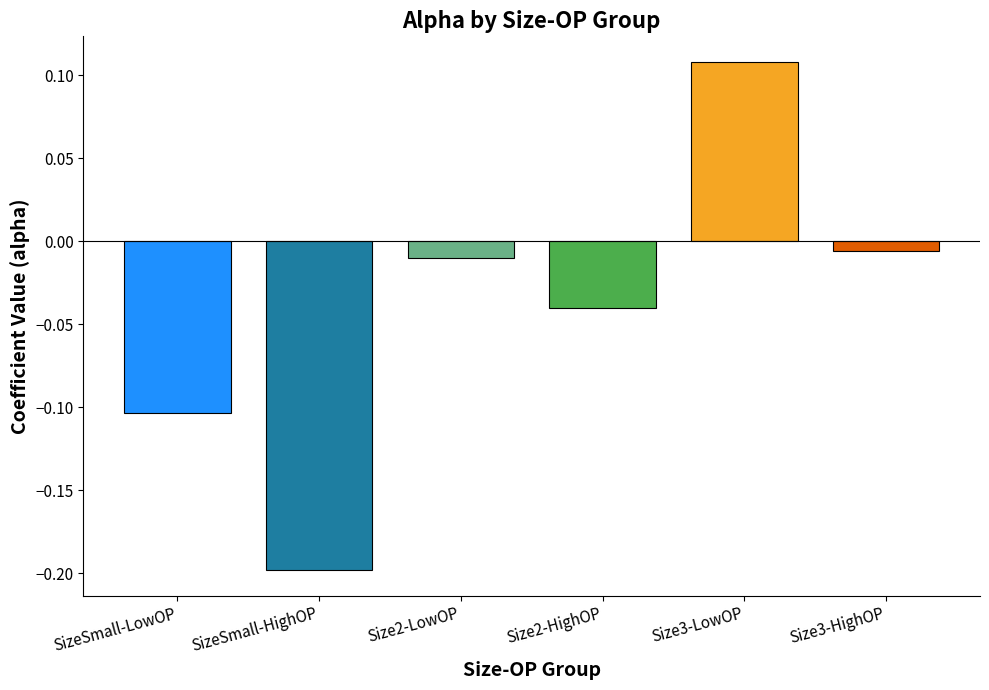

At which label is the value closest to 0?

Size3-HighOP